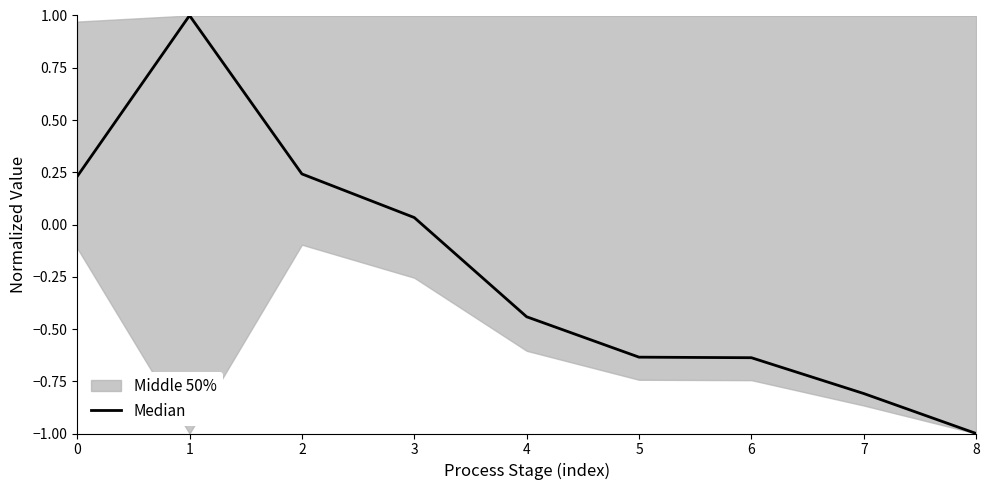

Reading left to right, extract all data points from this chart.

0.2	1.0	0.2	0.0	-0.4	-0.6	-0.6	-0.8	-1.0